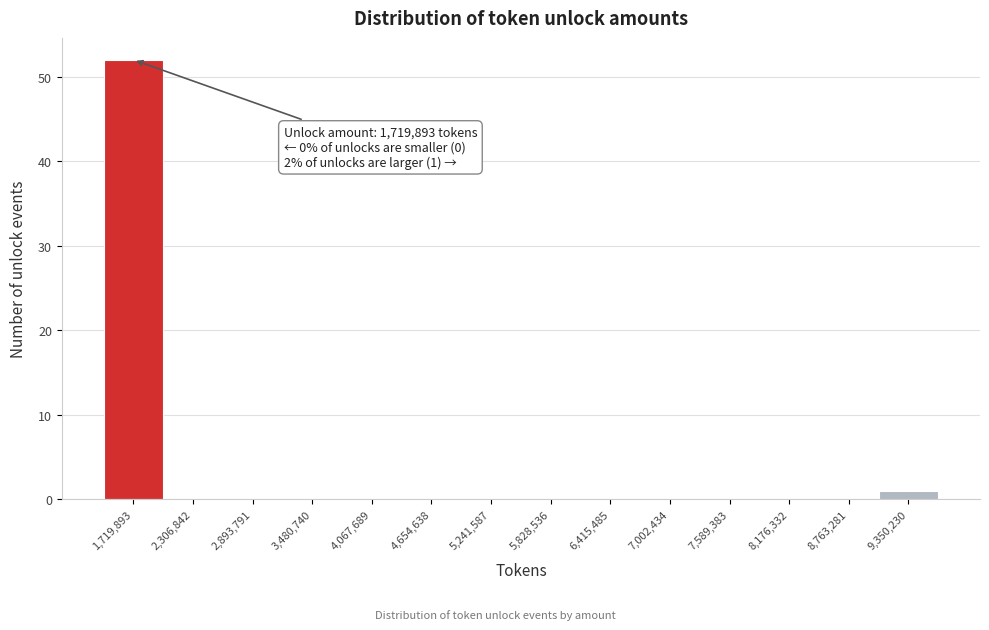

Reading left to right, transcribe all the data shown in this chart.

1,719,893=52	2,306,842=0	2,893,791=0	3,480,740=0	4,067,689=0	4,654,638=0	5,241,587=0	5,828,536=0	6,415,485=0	7,002,434=0	7,589,383=0	8,176,332=0	8,763,281=0	9,350,230=1